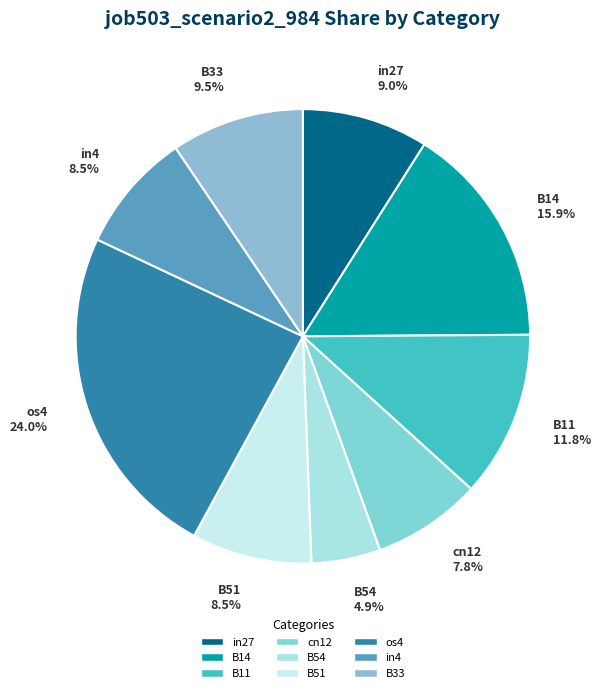

Does any single category account for the majority?

No